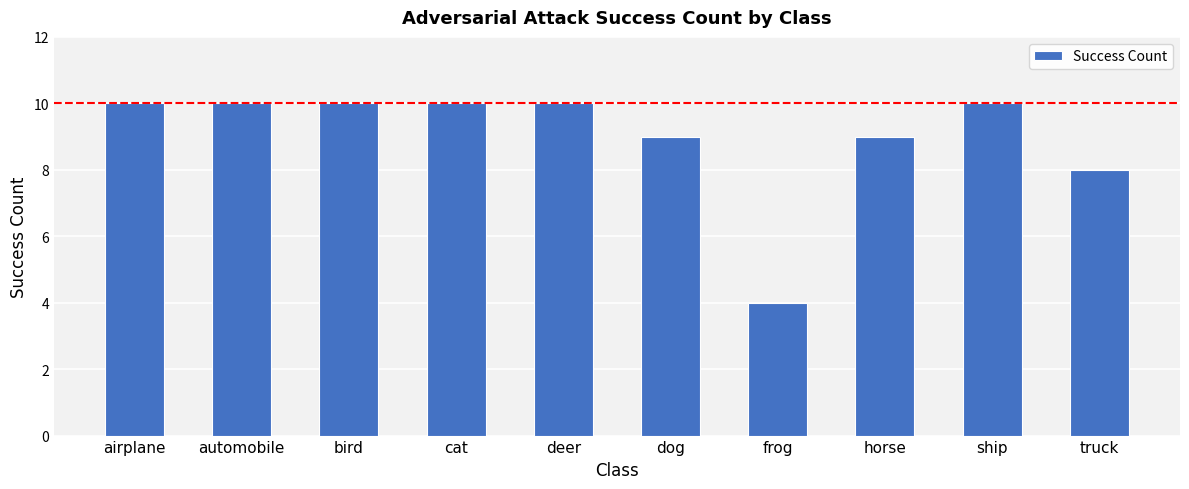

Are the bars horizontal?

No